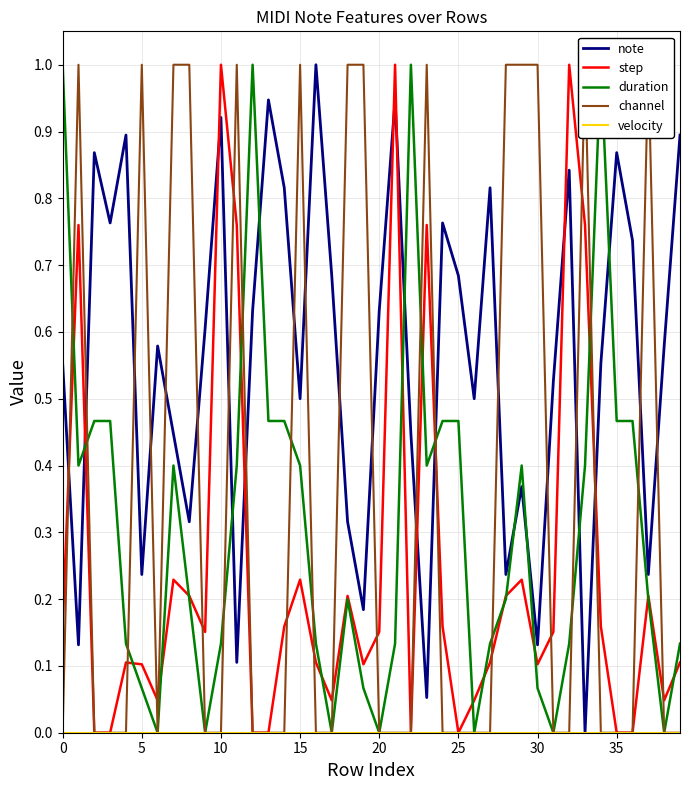

What are all the series names shown in the legend?

note, step, duration, channel, velocity